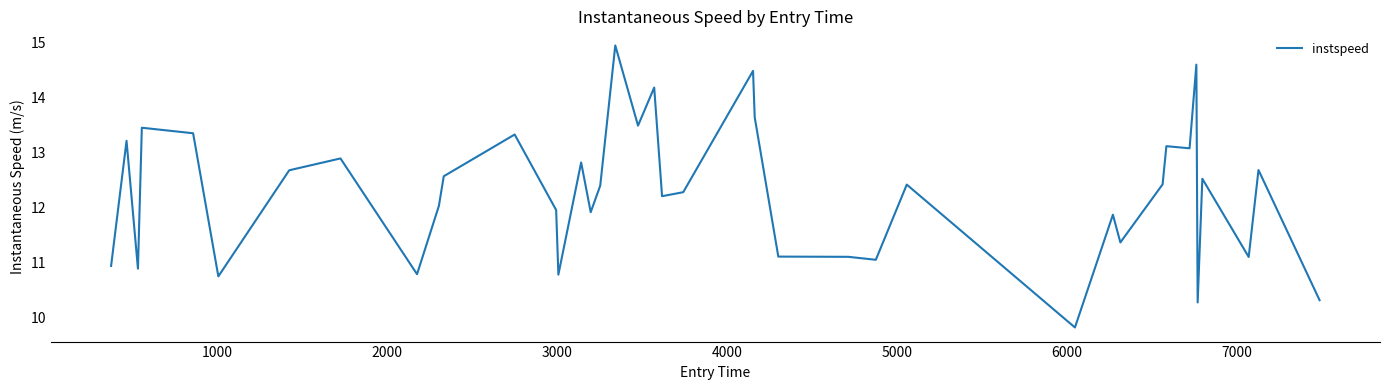

Reading left to right, extract all data points from this chart.

10.9	13.2	10.9	13.4	13.3	10.8	12.7	12.9	10.8	12.0	12.6	13.3	12.0	10.8	12.8	11.9	12.4	14.9	13.5	14.2	12.2	12.3	14.5	13.6	11.1	11.1	11.1	12.4	9.8	11.9	11.4	12.4	13.1	13.1	14.6	10.3	12.5	11.1	12.7	10.3